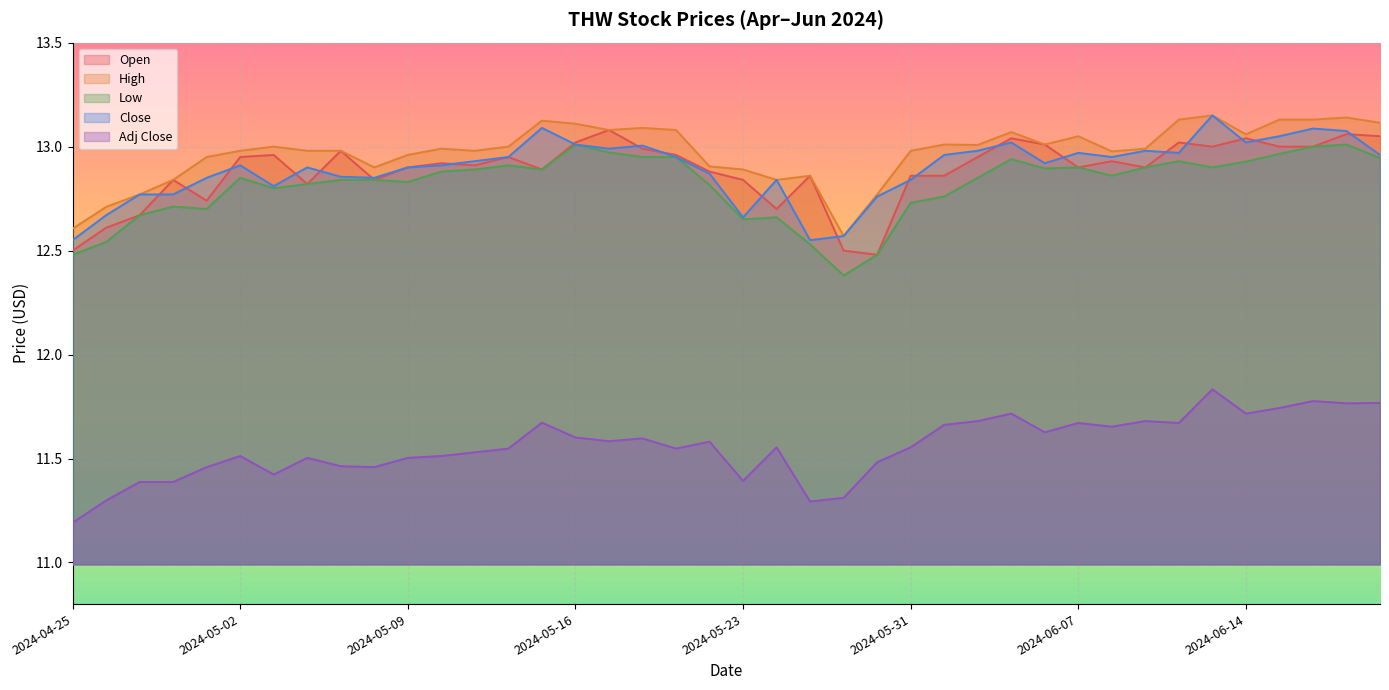

Does the chart display data point markers on the line(s)?

No